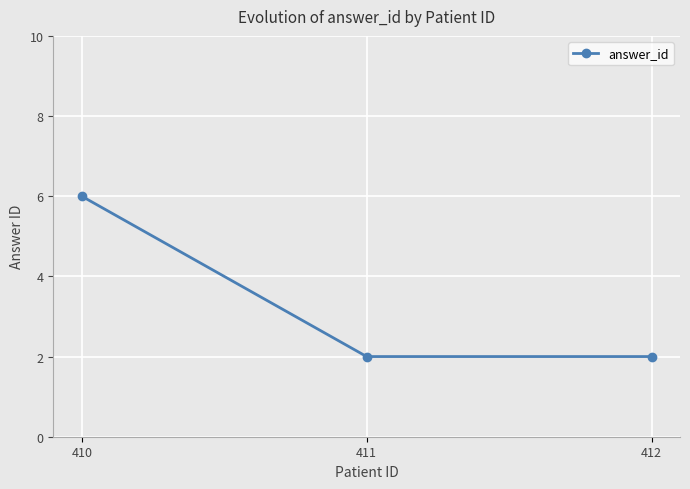

Count the values in the range 2 to 6.

3